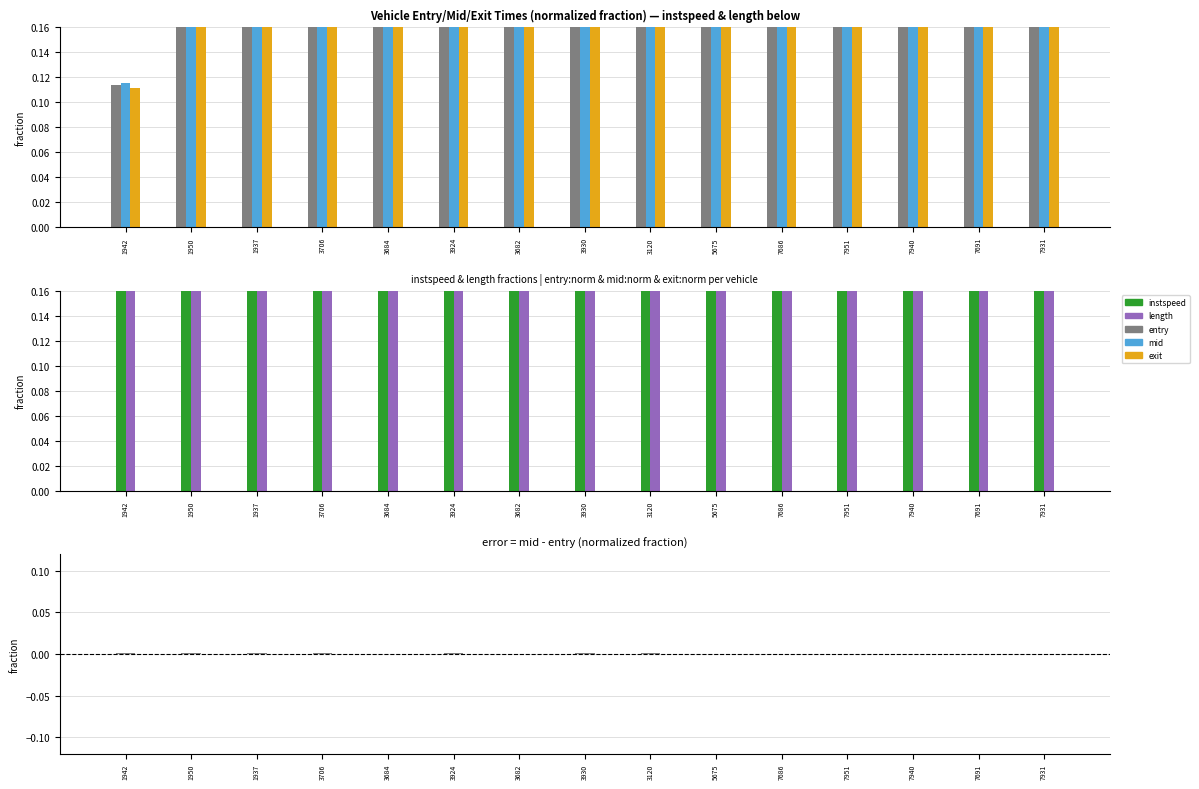

What is the label of the 13th bar from the right?

1937